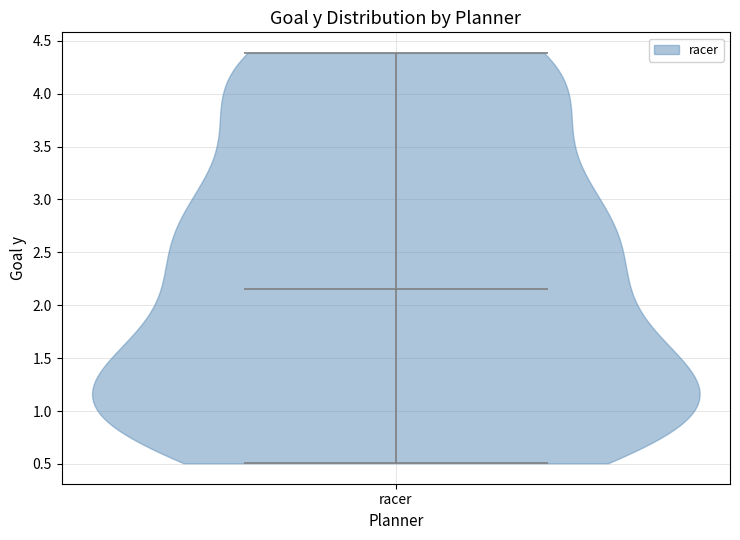

Read this violin plot against the y-axis: where its median line is, and the lowest and highest points the violin reaches. The values are not printed on the chart, so give them approximately, as read against the axis.

median line 2.15, lowest point 0.50, highest point 4.40